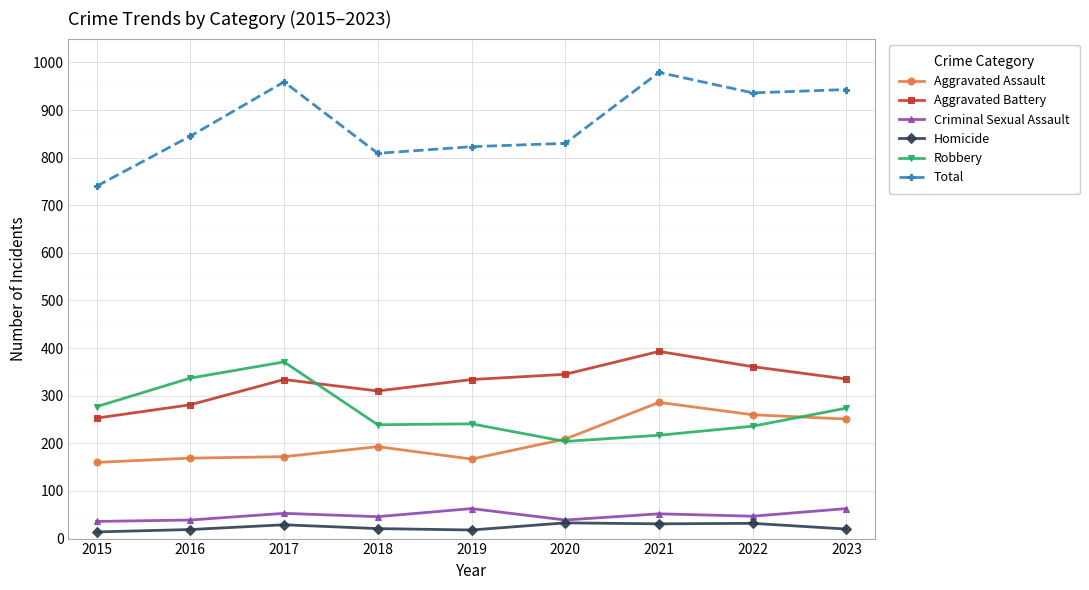

The Total series shows 314 at 2016. True or false?

False